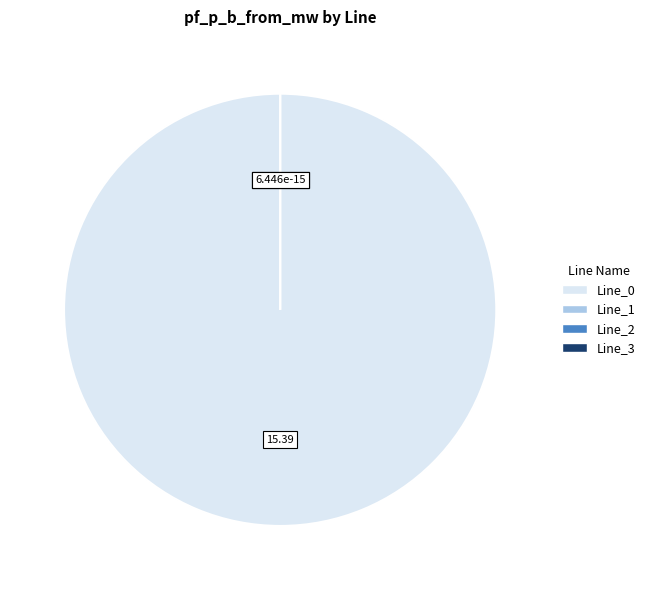

To the nearest percent, what is the difference between the largest and smallest slice percentages?

100%